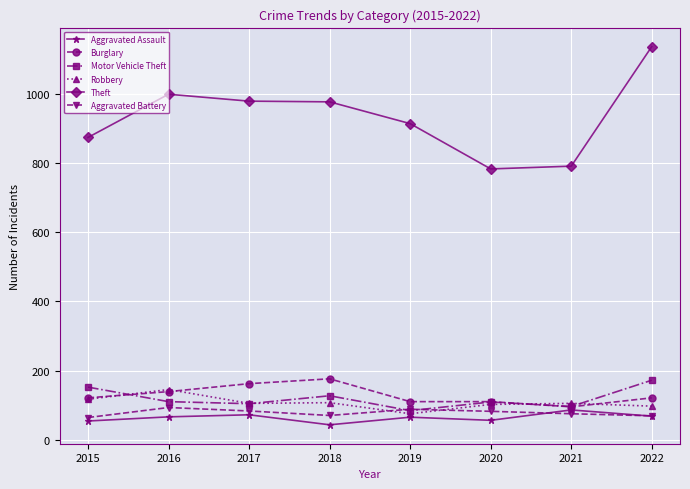

True or false: Theft has more than 2 interior local peaks.

False